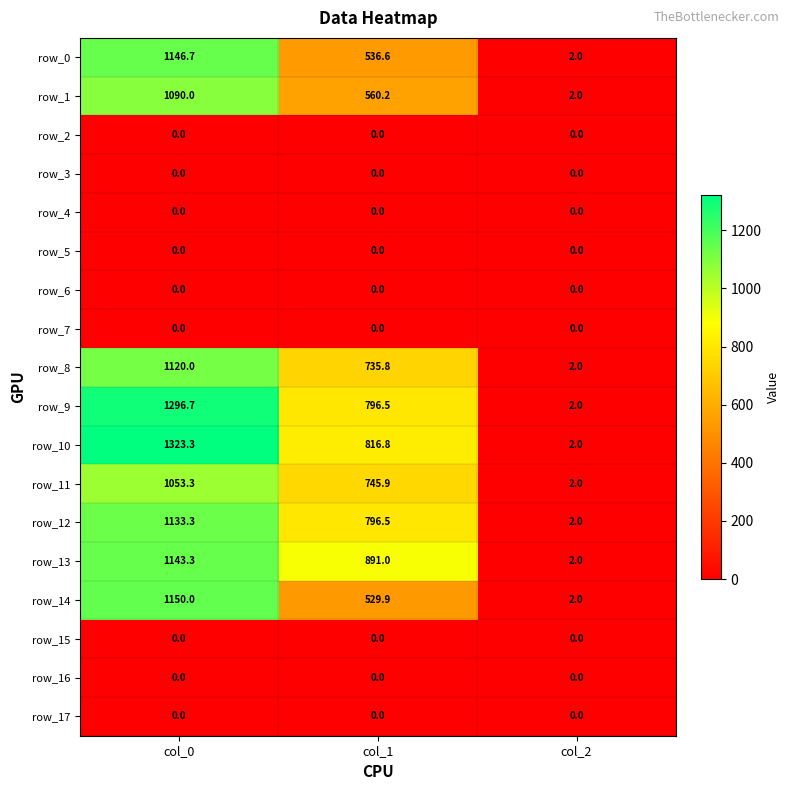

What is the difference between the highest and lowest values at col_0?

1323.3